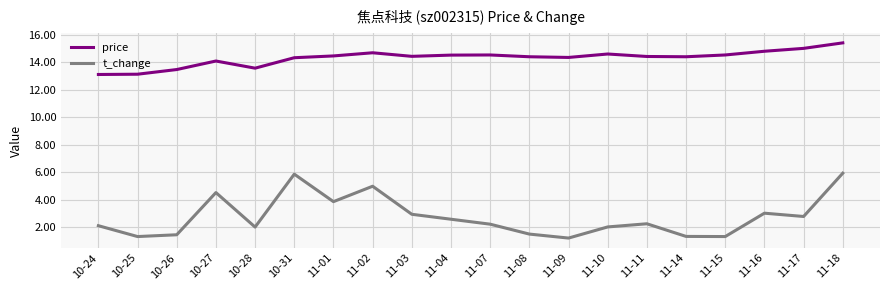

Rank the series at 11-09 from lowest to highest value.

t_change, price